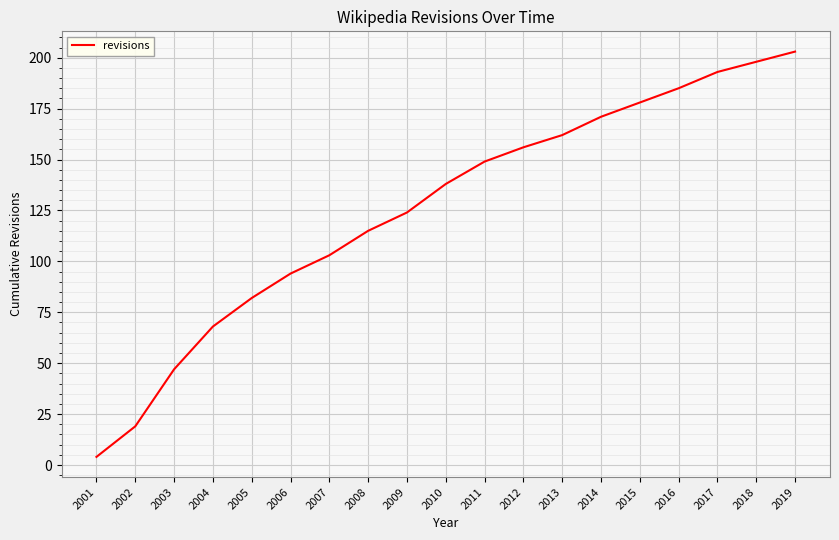

What is the difference between the maximum and minimum values?

199